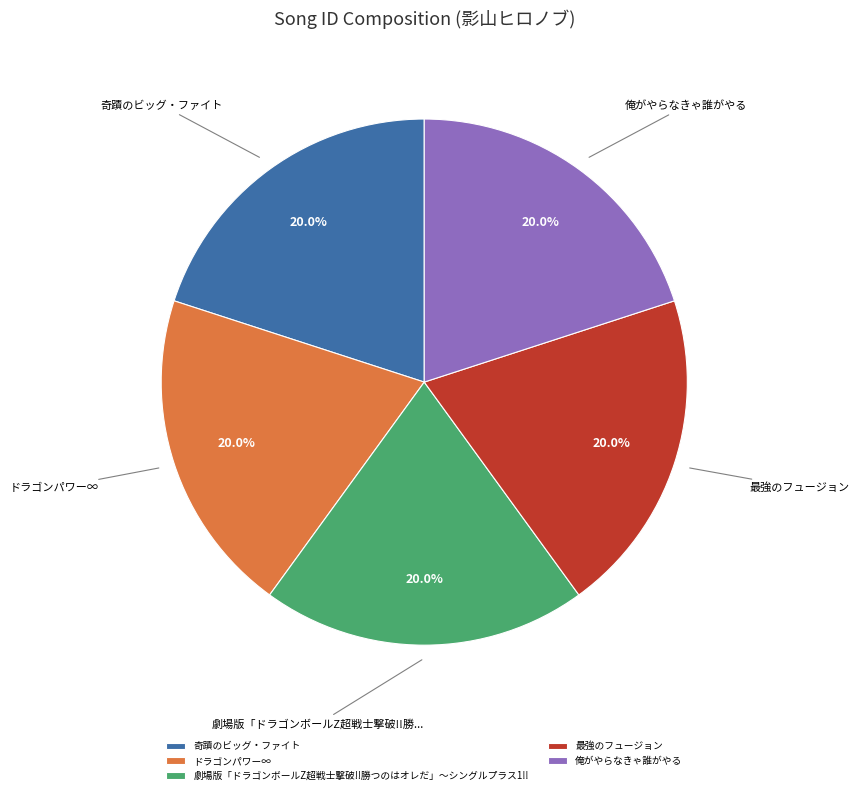

The ドラゴンパワー∞ slice represents 20% of the pie. True or false?

True